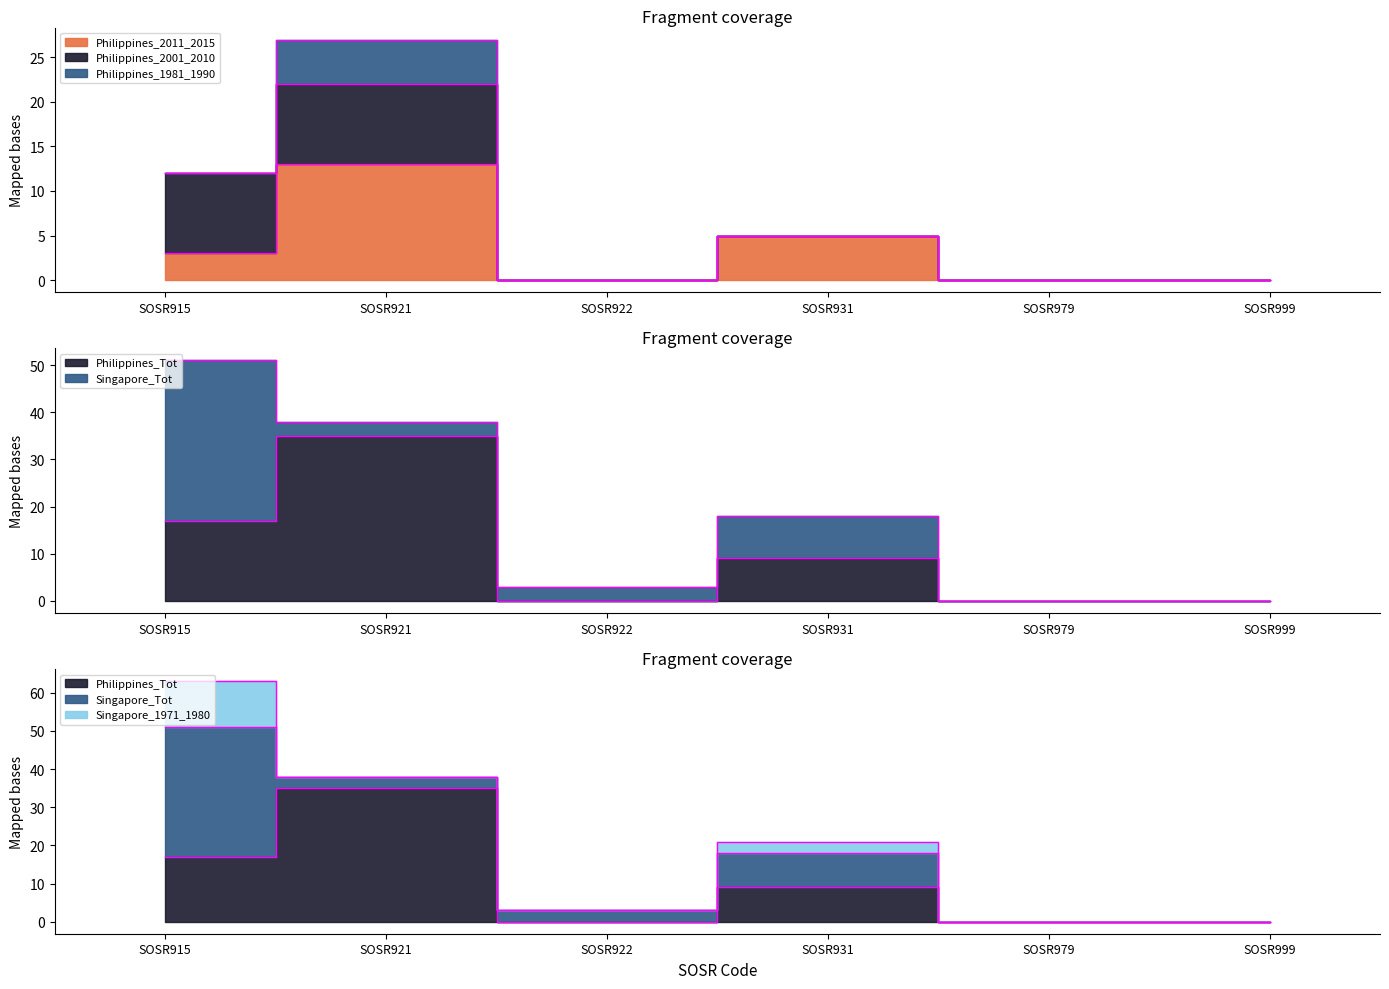

True or false: Singapore_Tot and Philippines_2011_2015 cross at least once.

True